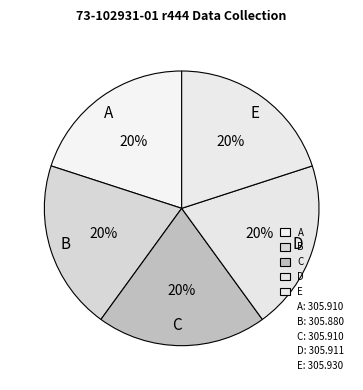

Do E and D together represent more than half of the pie?

No